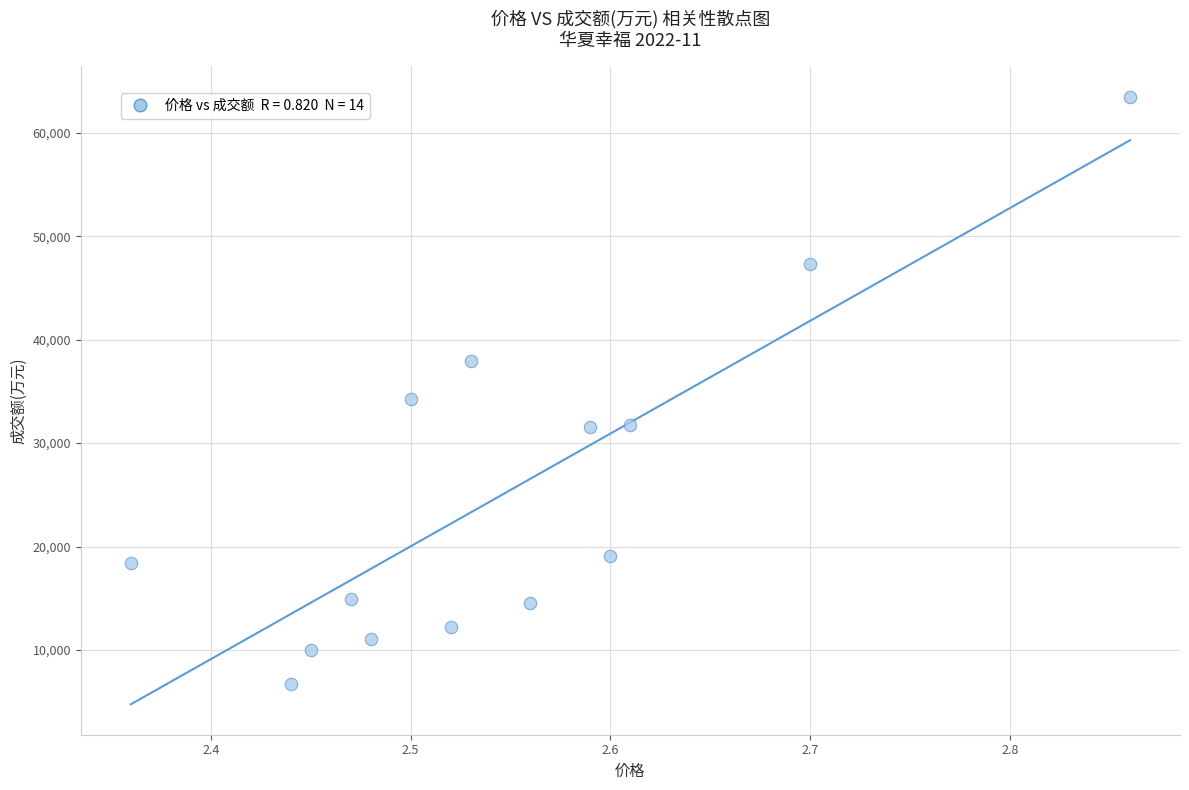

What Y value in the scatter plot is closest to 35076?

34213